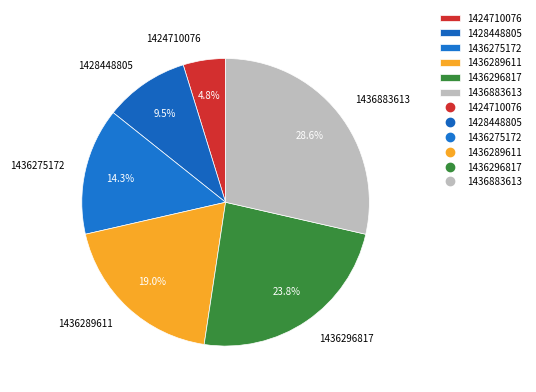

How much of the chart is everything except 1436296817?

76.2%